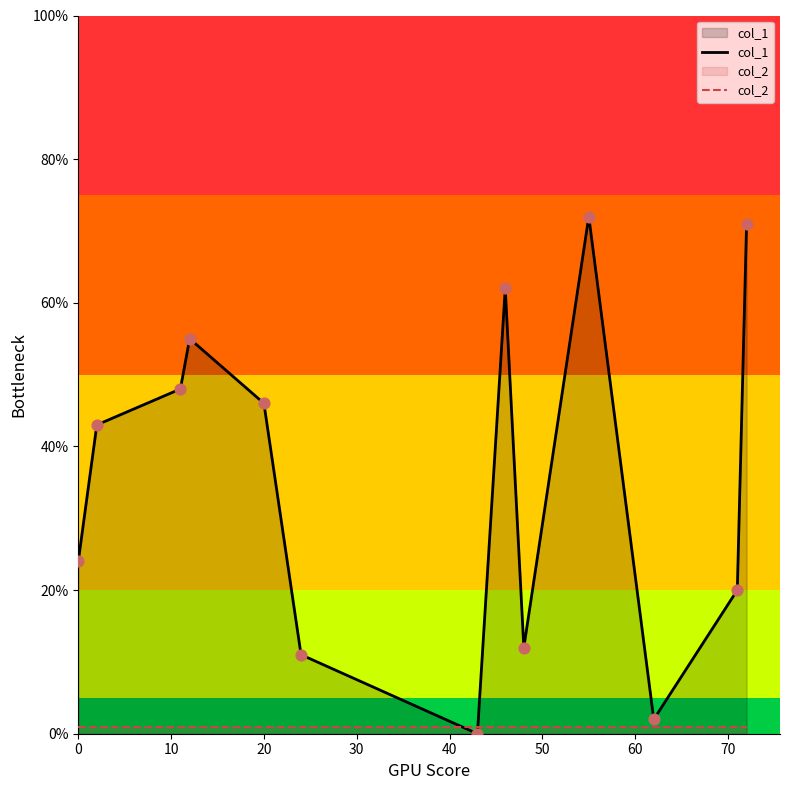

Which series has the largest total across all categories?

col_1